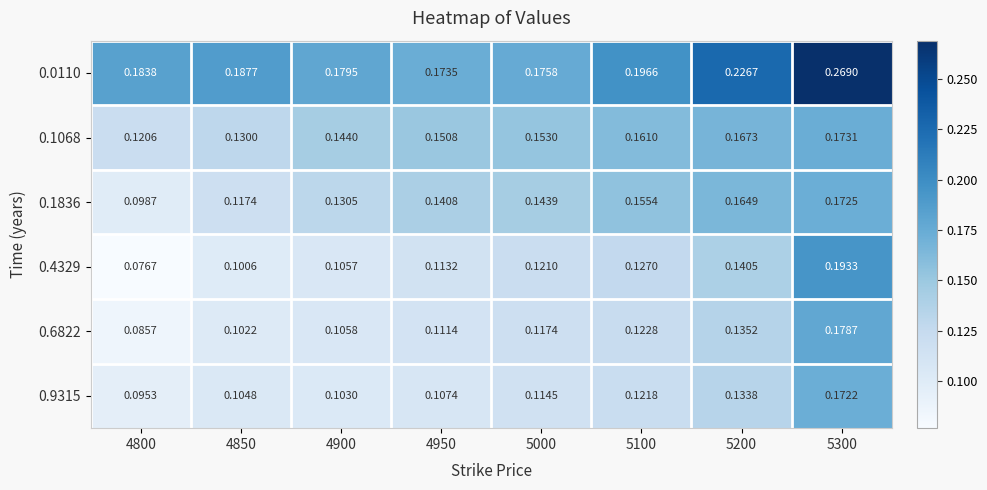

Is the value of 0.1068 at 5100 greater than the value of 0.4329 at 5100?

Yes